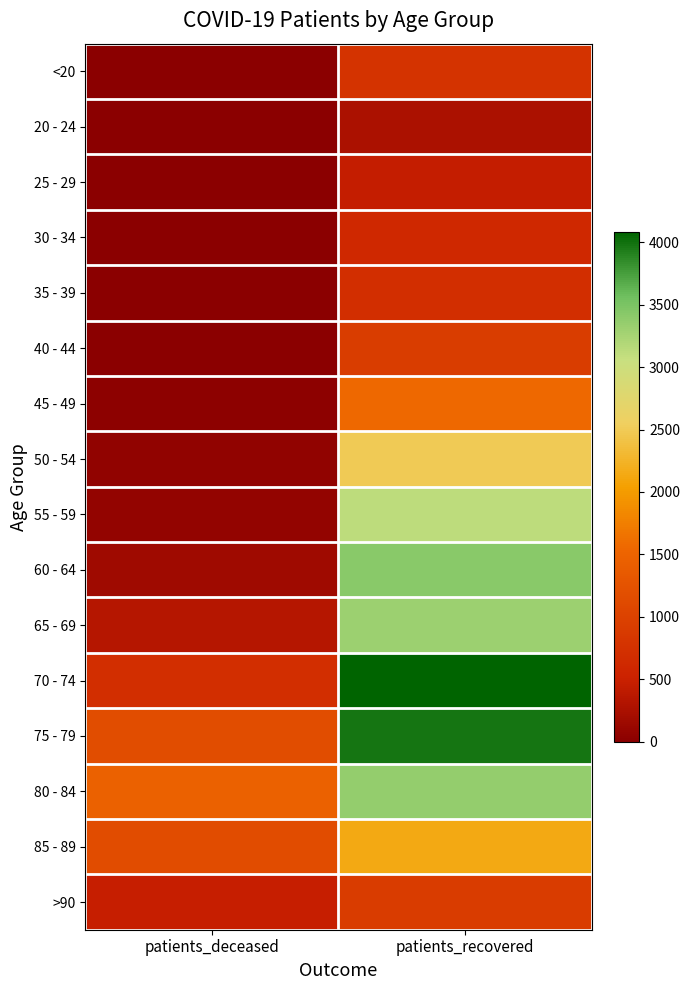

Rank the series by their maximum value, from highest to lowest.

70 - 74, 75 - 79, 60 - 64, 80 - 84, 65 - 69, 55 - 59, 50 - 54, 85 - 89, 45 - 49, 40 - 44, >90, <20, 35 - 39, 30 - 34, 25 - 29, 20 - 24